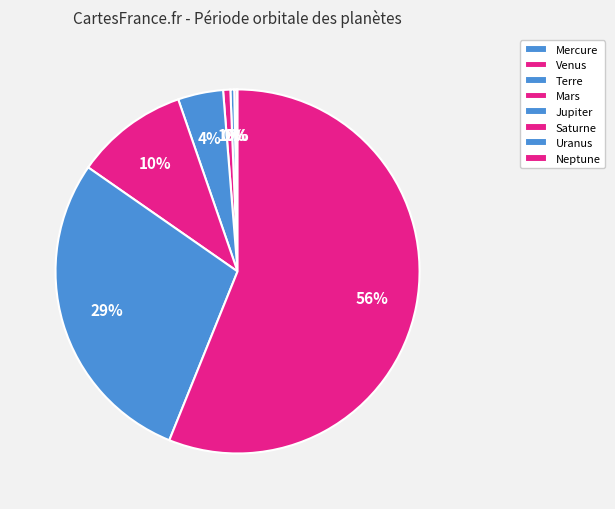

Which slice is the largest?

Neptune